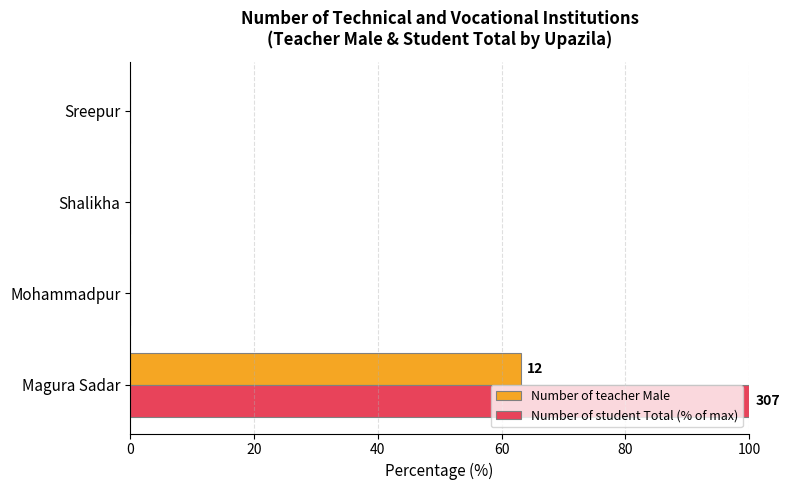

At which category is the sum across all series the highest?

Magura Sadar